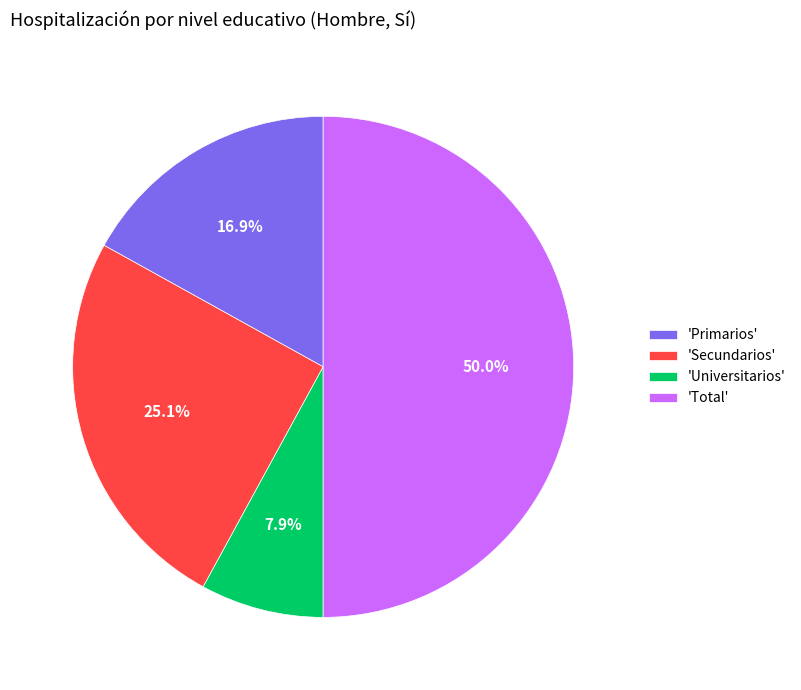

Does 'Universitarios' represent more than half of the total?

No